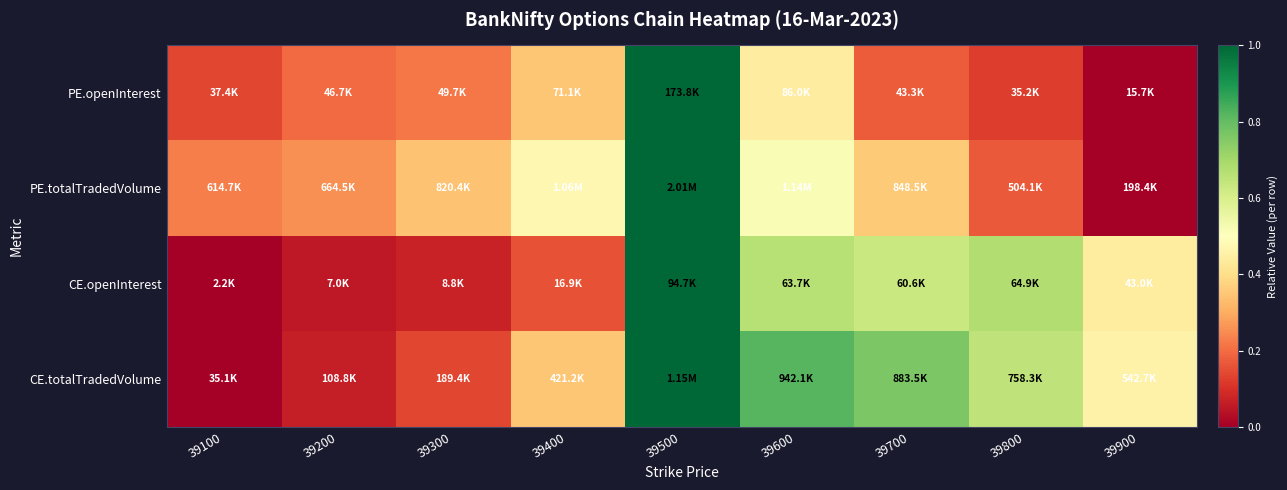

Reading left to right, transcribe all the data shown in this chart.

PE.openInterest: 39100=0.1	39200=0.2	39300=0.2	39400=0.4	39500=1.0	39600=0.4	39700=0.2	39800=0.1	39900=0.0
PE.totalTradedVolume: 39100=0.2	39200=0.3	39300=0.3	39400=0.5	39500=1.0	39600=0.5	39700=0.4	39800=0.2	39900=0.0
CE.openInterest: 39100=0.0	39200=0.1	39300=0.1	39400=0.2	39500=1.0	39600=0.7	39700=0.6	39800=0.7	39900=0.4
CE.totalTradedVolume: 39100=0.0	39200=0.1	39300=0.1	39400=0.3	39500=1.0	39600=0.8	39700=0.8	39800=0.7	39900=0.5